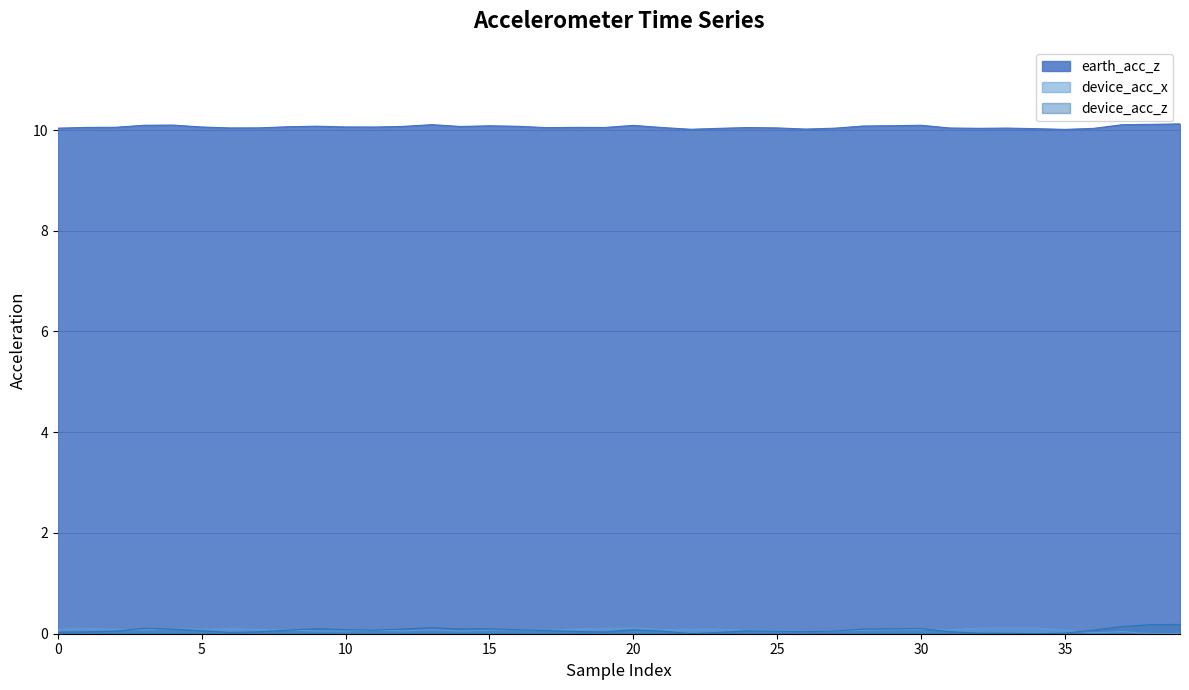

How many lines are shown in the chart?

3